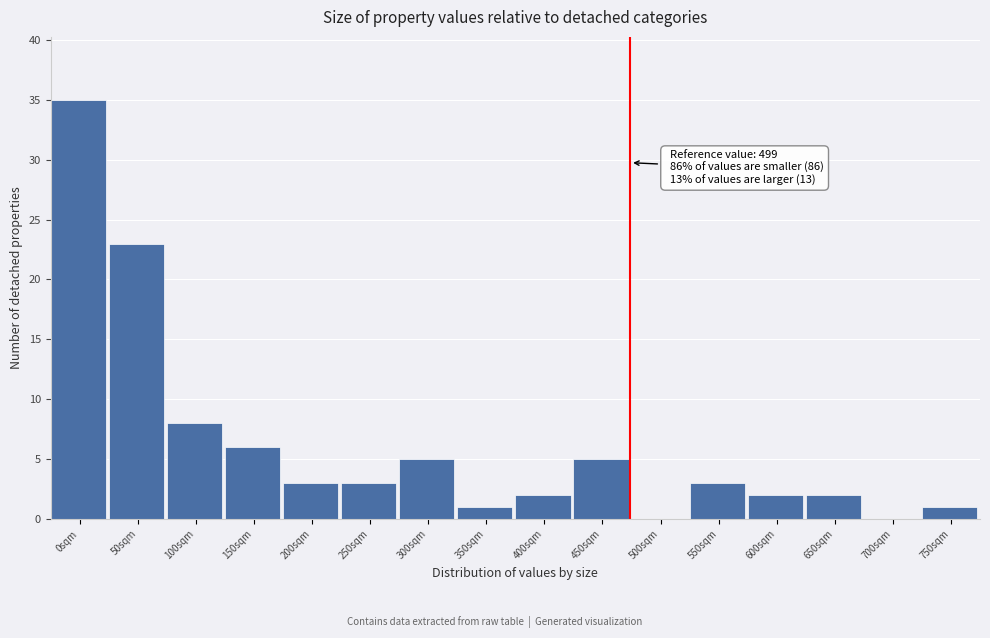

Reading right to left, extract all data points from this chart.

750sqm=1	700sqm=0	650sqm=2	600sqm=2	550sqm=3	500sqm=0	450sqm=5	400sqm=2	350sqm=1	300sqm=5	250sqm=3	200sqm=3	150sqm=6	100sqm=8	50sqm=23	0sqm=35